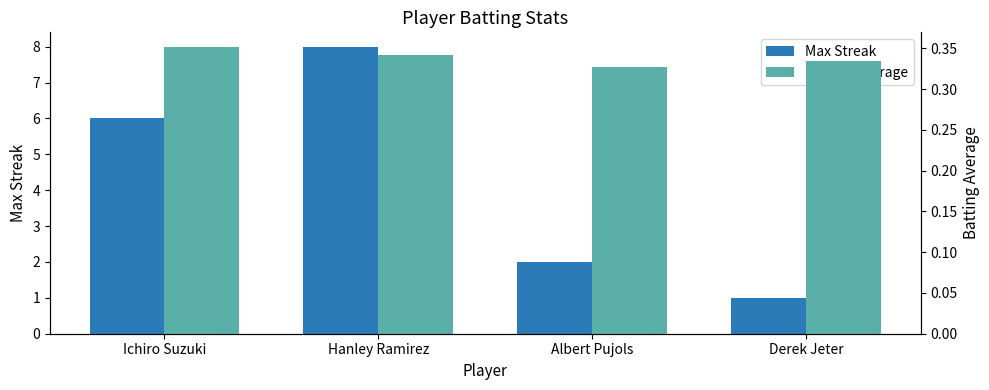

Reading left to right, what are all the values shown in this chart?

Max Streak: Ichiro Suzuki=6.0	Hanley Ramirez=8.0	Albert Pujols=2.0	Derek Jeter=1.0
Batting Average: Ichiro Suzuki=0.4	Hanley Ramirez=0.3	Albert Pujols=0.3	Derek Jeter=0.3